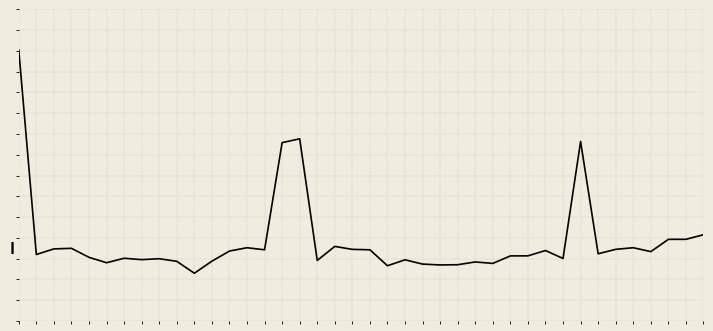

Does the chart display data point markers on the line(s)?

No